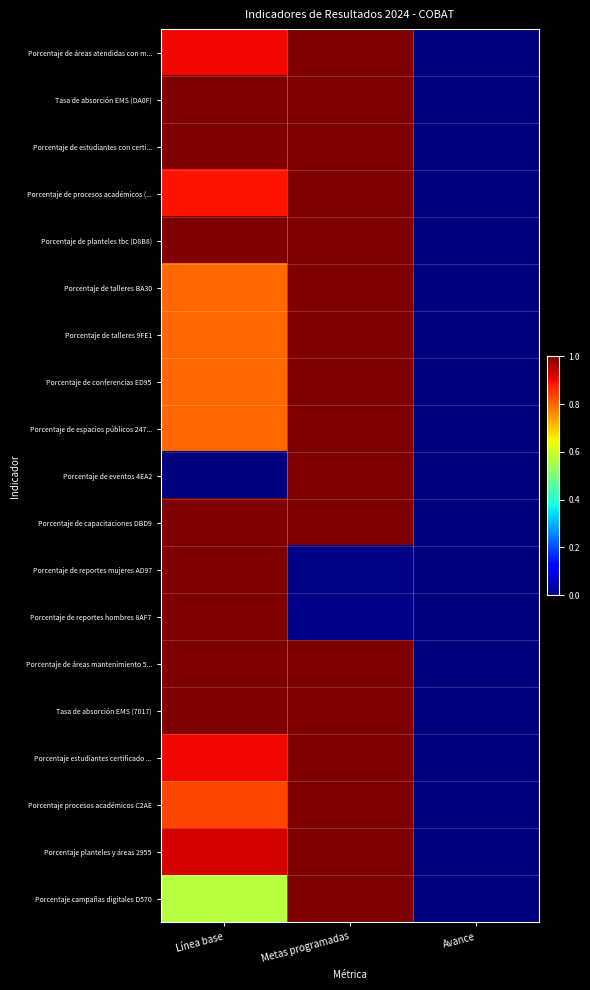

What is the maximum value shown in the chart?

1.0